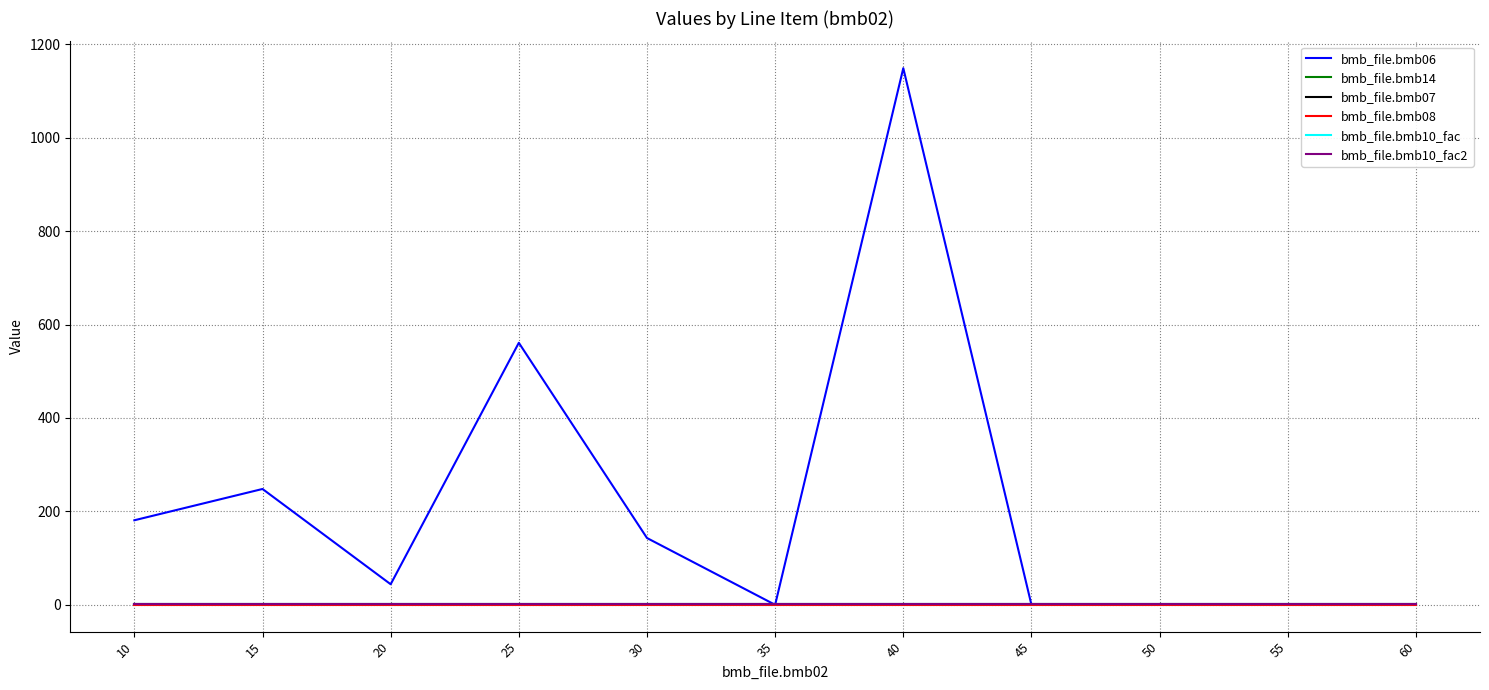

Reading right to left, list all the values displayed in this chart.

bmb_file.bmb06: 60=0.0	55=0.0	50=1.0	45=0.0	40=1149.0	35=0.0	30=143.0	25=561.0	20=44.0	15=248.0	10=181.0
bmb_file.bmb14: 60=0.0	55=0.0	50=1.0	45=0.0	40=0.0	35=1.0	30=1.0	25=0.0	20=1.0	15=0.0	10=0.0
bmb_file.bmb07: 60=1.0	55=1.0	50=1.0	45=1.0	40=1.0	35=1.0	30=1.0	25=1.0	20=1.0	15=1.0	10=1.0
bmb_file.bmb08: 60=0.0	55=0.0	50=0.0	45=0.0	40=0.0	35=0.0	30=0.0	25=0.0	20=0.0	15=0.0	10=0.0
bmb_file.bmb10_fac: 60=1.0	55=1.0	50=1.0	45=1.0	40=1.0	35=1.0	30=1.0	25=1.0	20=1.0	15=1.0	10=1.0
bmb_file.bmb10_fac2: 60=1.0	55=1.0	50=1.0	45=1.0	40=1.0	35=1.0	30=1.0	25=1.0	20=1.0	15=1.0	10=1.0